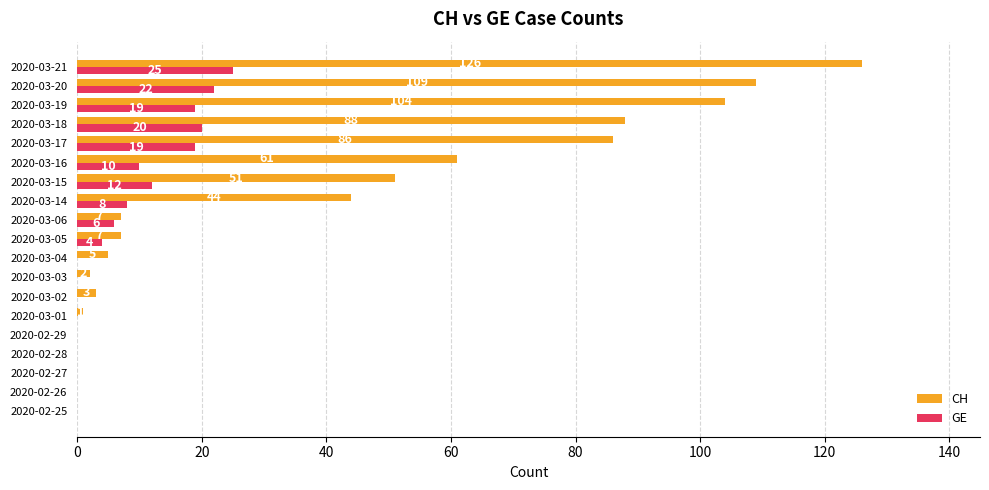

The GE series shows 4 at 2020-03-05. True or false?

True